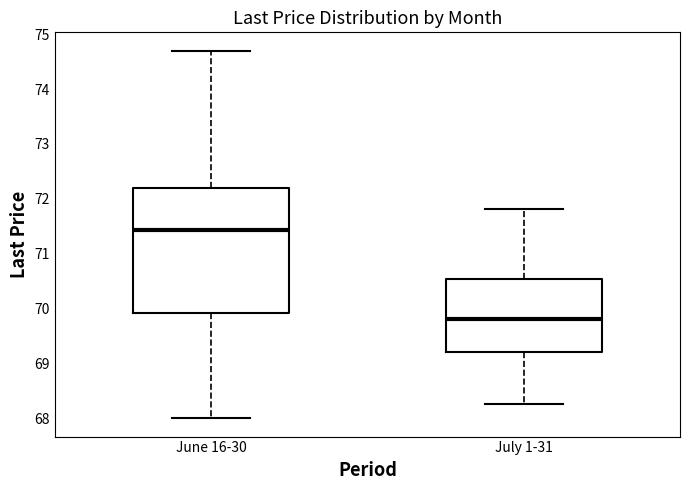

Where does the median line of the box for July 1-31 sit on the y-axis? The values are not printed on the chart, so give them approximately, as read against the axis.

69.8